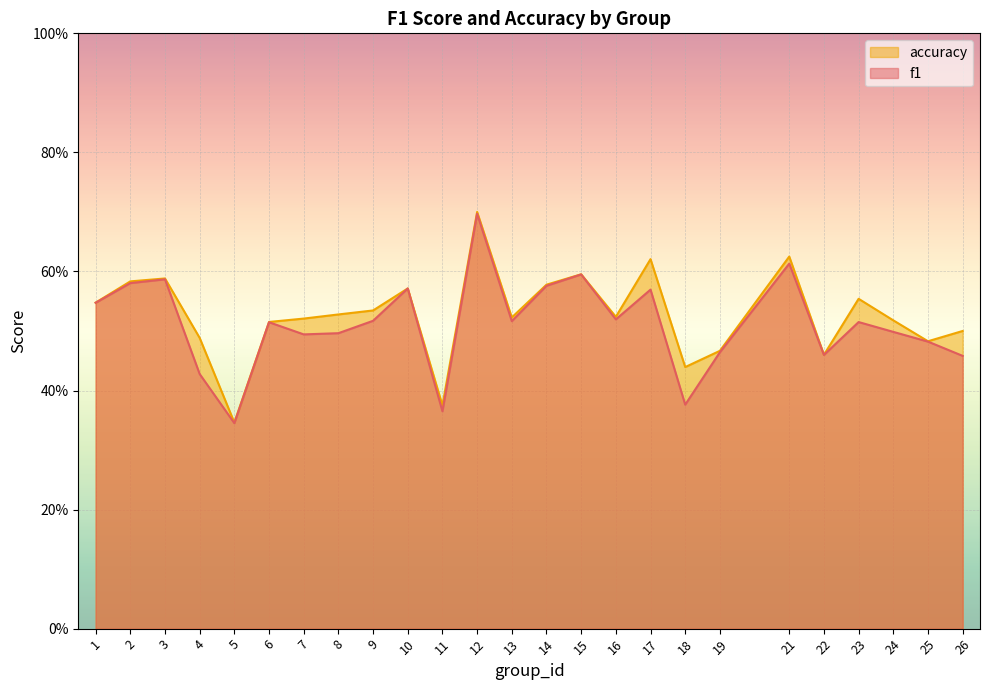

Between 1 and 7, which series saw the biggest shift?

f1